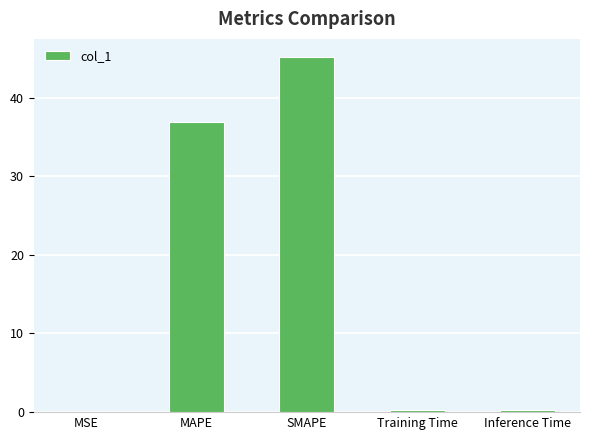

Approximately how many times larger is the value at SMAPE compared to MAPE?

1.2